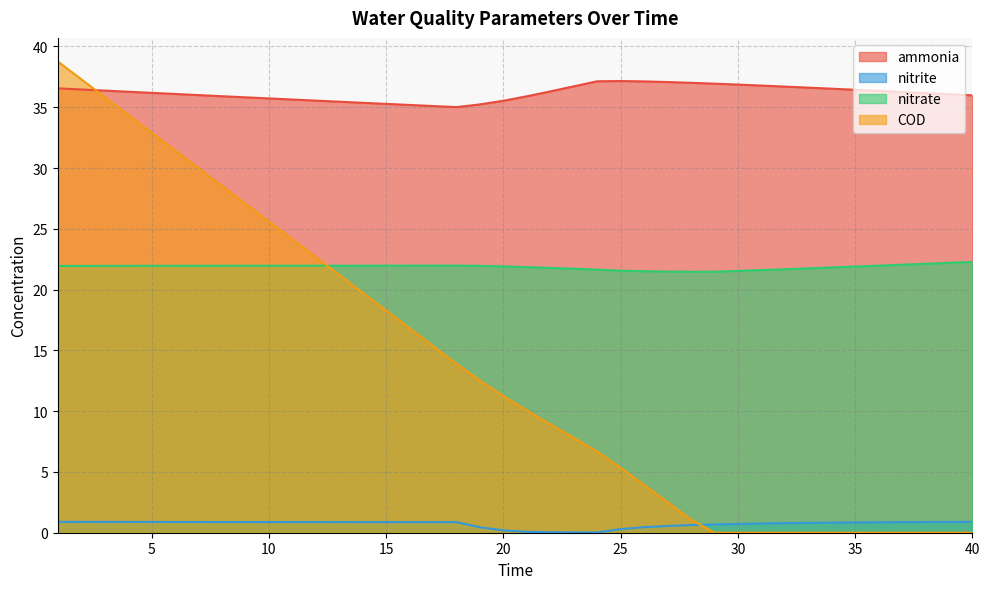

Does the chart display data point markers on the line(s)?

No